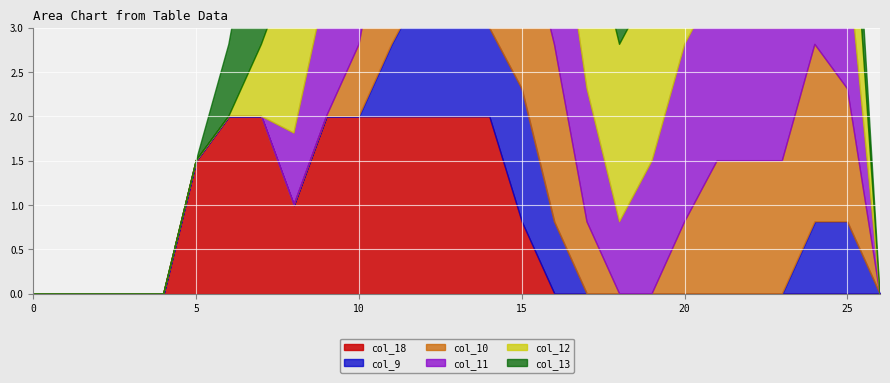

At how many categories does at least one series exceed 1?

21